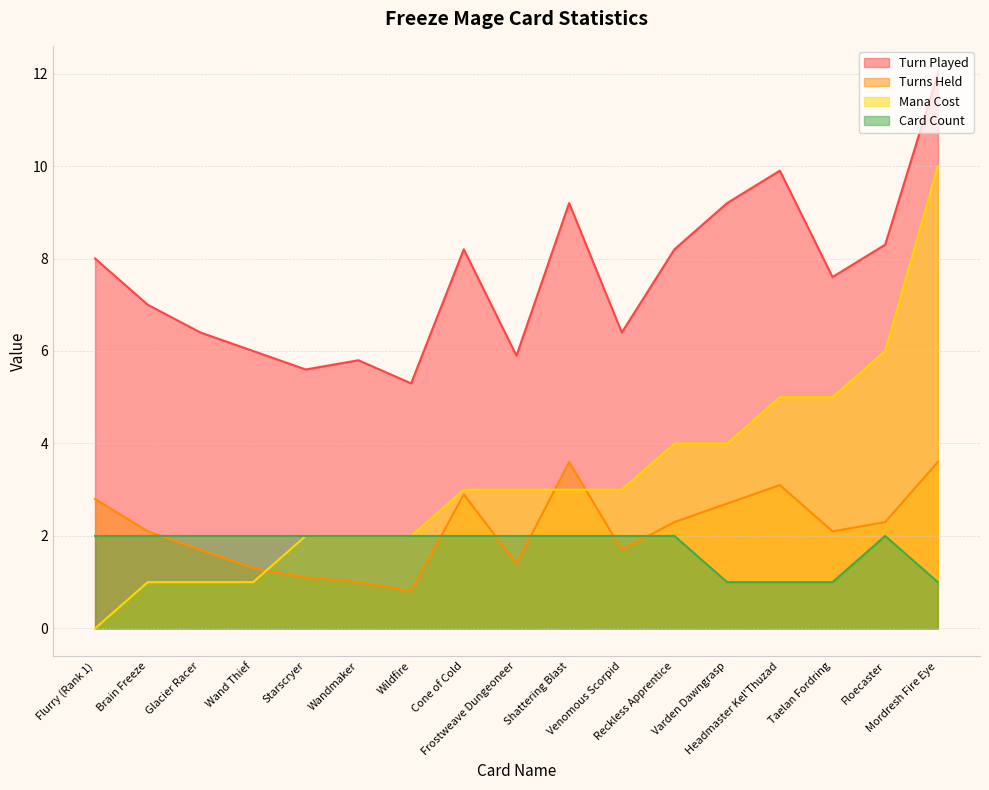

What is the greatest value displayed?

12.0